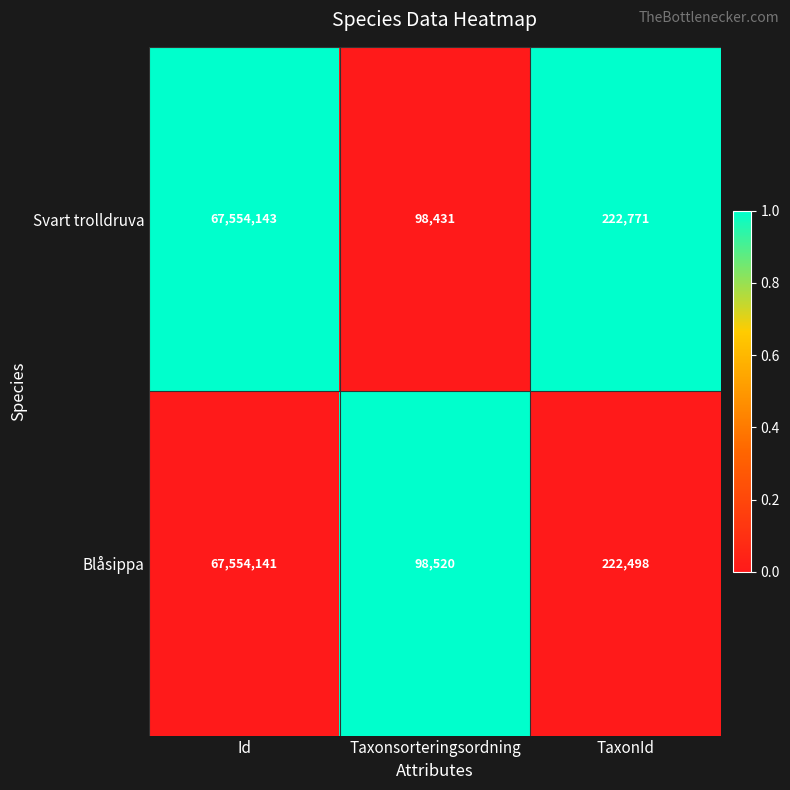

Reading left to right, list all the values displayed in this chart.

Svart trolldruva: 67554143	98431	222771
Blåsippa: 67554141	98520	222498